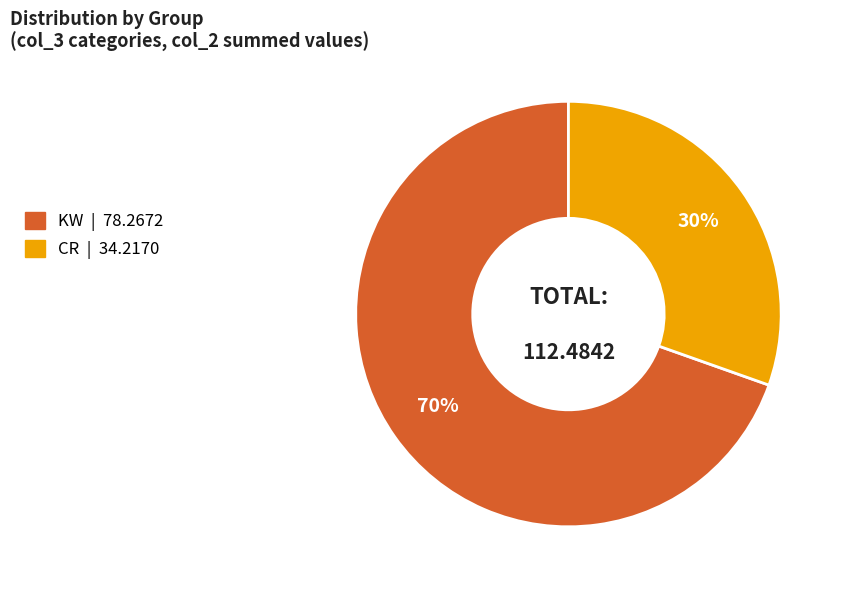

How many slices are in this pie chart?

2